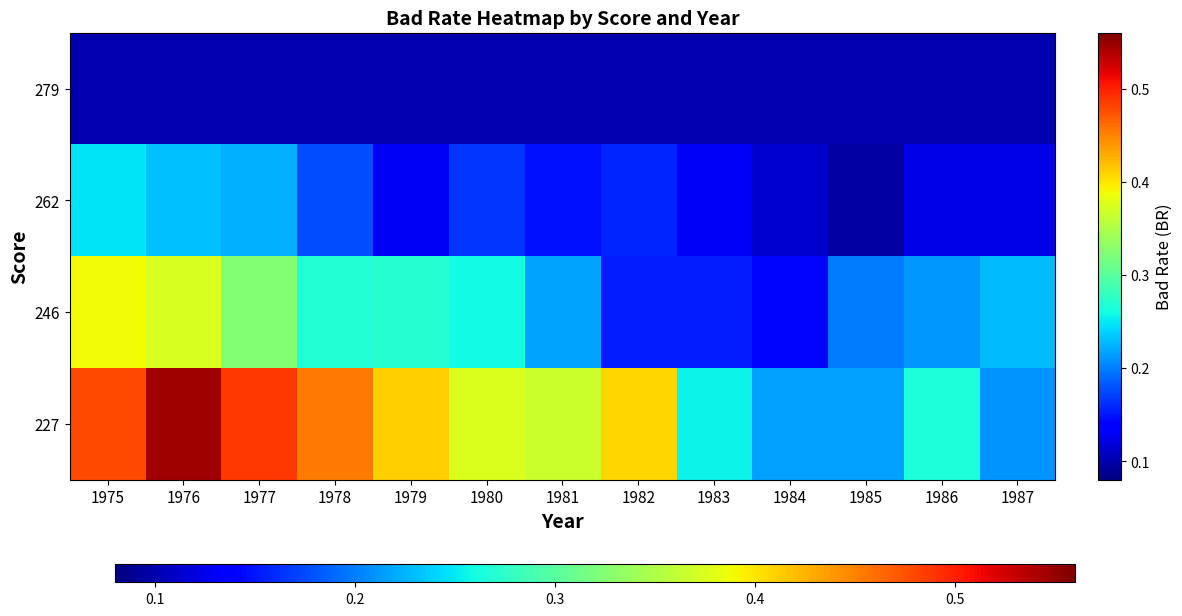

List the series in order of their overall mean, lowest first.

279, 262, 246, 227